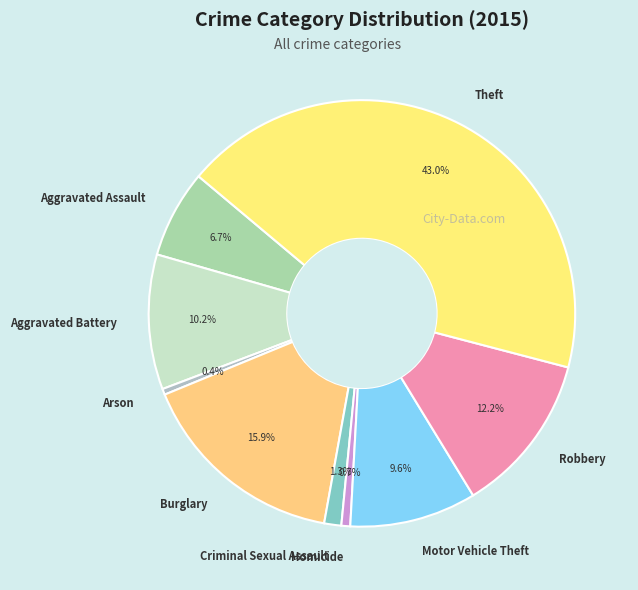

What is the ratio of the value at Theft to the value at Burglary?

2.7